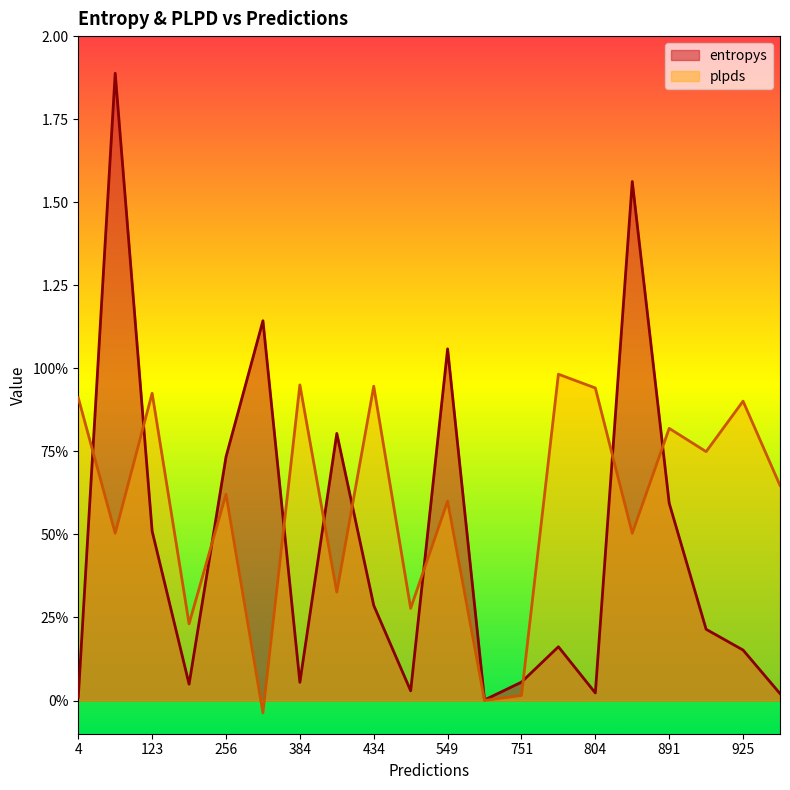

What are all the series names shown in the legend?

entropys, plpds